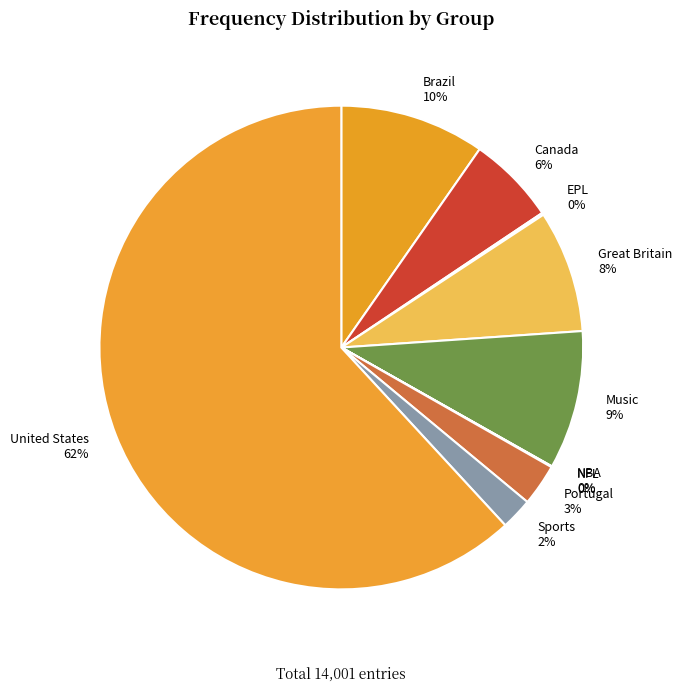

Is it true that Portugal is 3% of the pie?

True